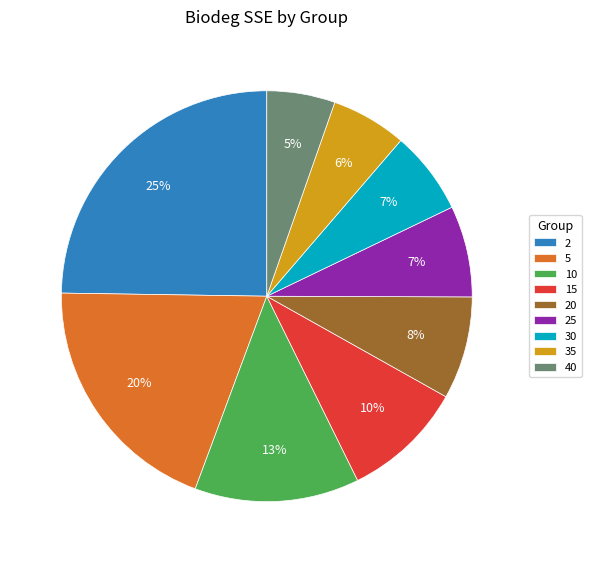

Is there a majority slice in this chart?

No